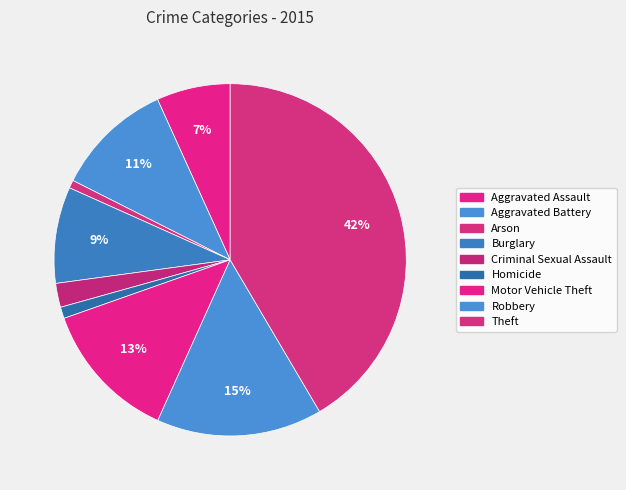

Does Aggravated Assault account for over 50% of the chart?

No